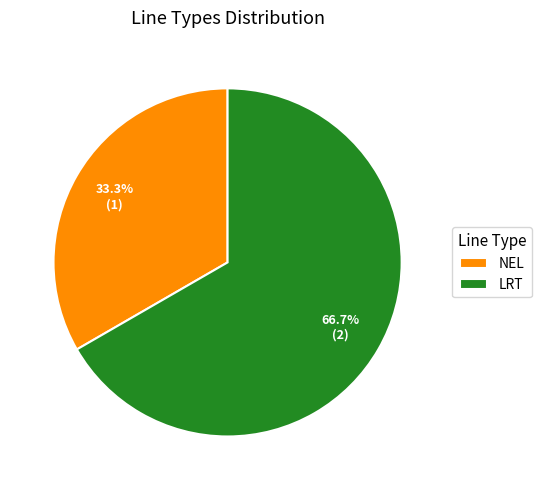

Is there any slice that represents more than half of the pie?

Yes